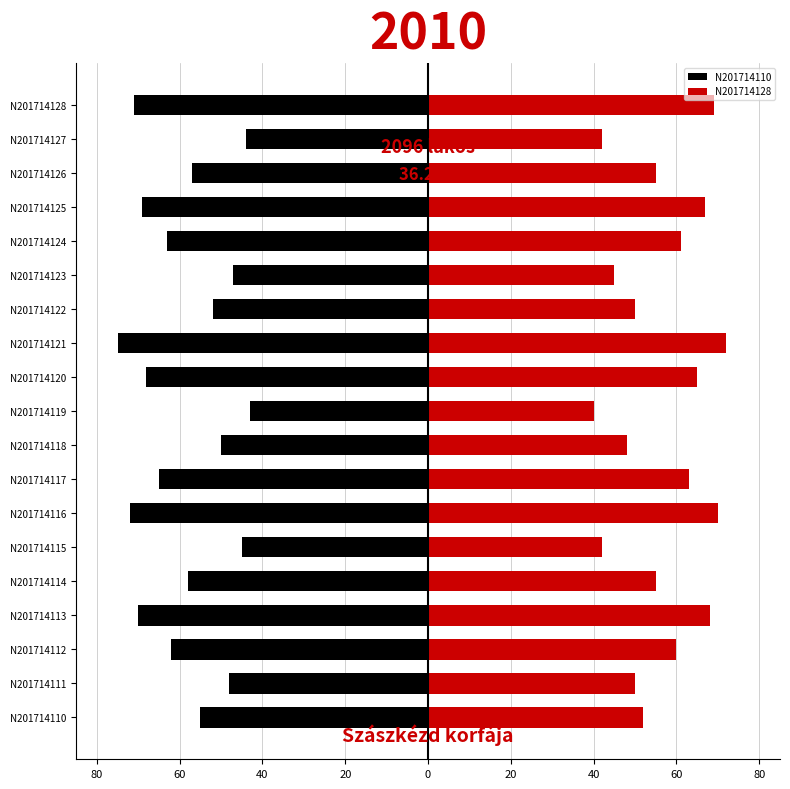

Reading right to left, what are all the values shown in this chart?

N201714110: -71	-44	-57	-69	-63	-47	-52	-75	-68	-43	-50	-65	-72	-45	-58	-70	-62	-48	-55
N201714128: 69	42	55	67	61	45	50	72	65	40	48	63	70	42	55	68	60	50	52